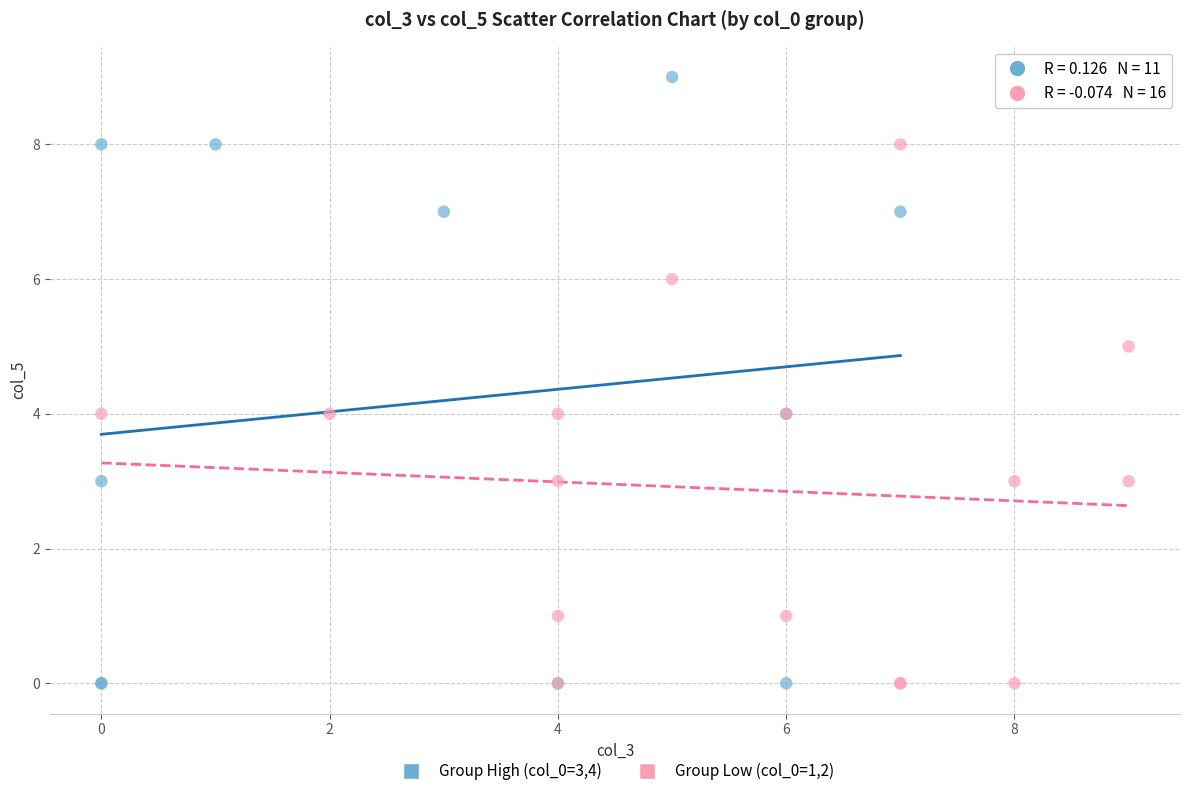

Which series has the largest Y range (max minus min)?

Group High (col_0=3,4)